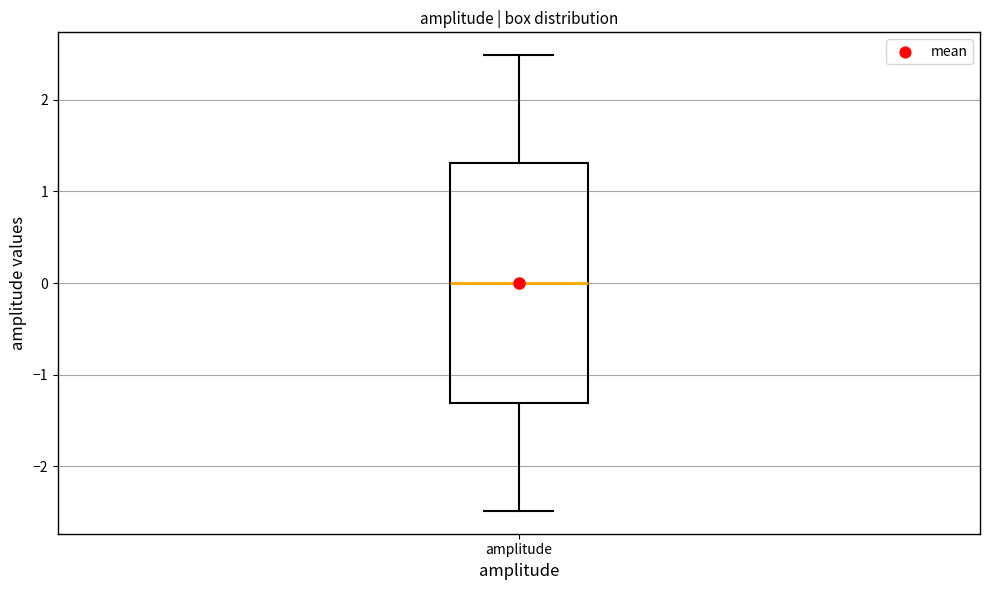

Read this box plot against the y-axis: the position of the median line, the range covered by the box, and the ends of both whiskers. The values are not printed on the chart, so give them approximately, as read against the axis.

median 0.0, box -1.3 to 1.3, whiskers -2.5 to 2.5